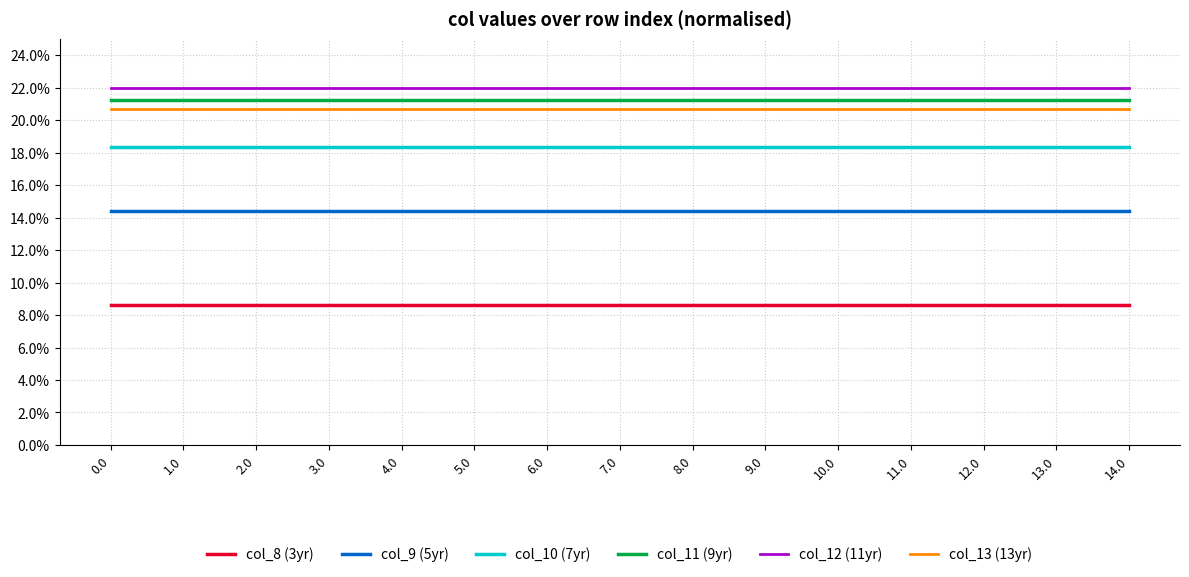

Reading right to left, transcribe all the data shown in this chart.

col_8 (3yr): 8.6	8.6	8.6	8.6	8.6	8.6	8.6	8.6	8.6	8.6	8.6	8.6	8.6	8.6	8.6
col_9 (5yr): 14.4	14.4	14.4	14.4	14.4	14.4	14.4	14.4	14.4	14.4	14.4	14.4	14.4	14.4	14.4
col_10 (7yr): 18.4	18.4	18.4	18.4	18.4	18.4	18.4	18.4	18.4	18.4	18.4	18.4	18.4	18.4	18.4
col_11 (9yr): 21.3	21.3	21.3	21.3	21.3	21.3	21.3	21.3	21.3	21.3	21.3	21.3	21.3	21.3	21.3
col_12 (11yr): 22.0	22.0	22.0	22.0	22.0	22.0	22.0	22.0	22.0	22.0	22.0	22.0	22.0	22.0	22.0
col_13 (13yr): 20.7	20.7	20.7	20.7	20.7	20.7	20.7	20.7	20.7	20.7	20.7	20.7	20.7	20.7	20.7